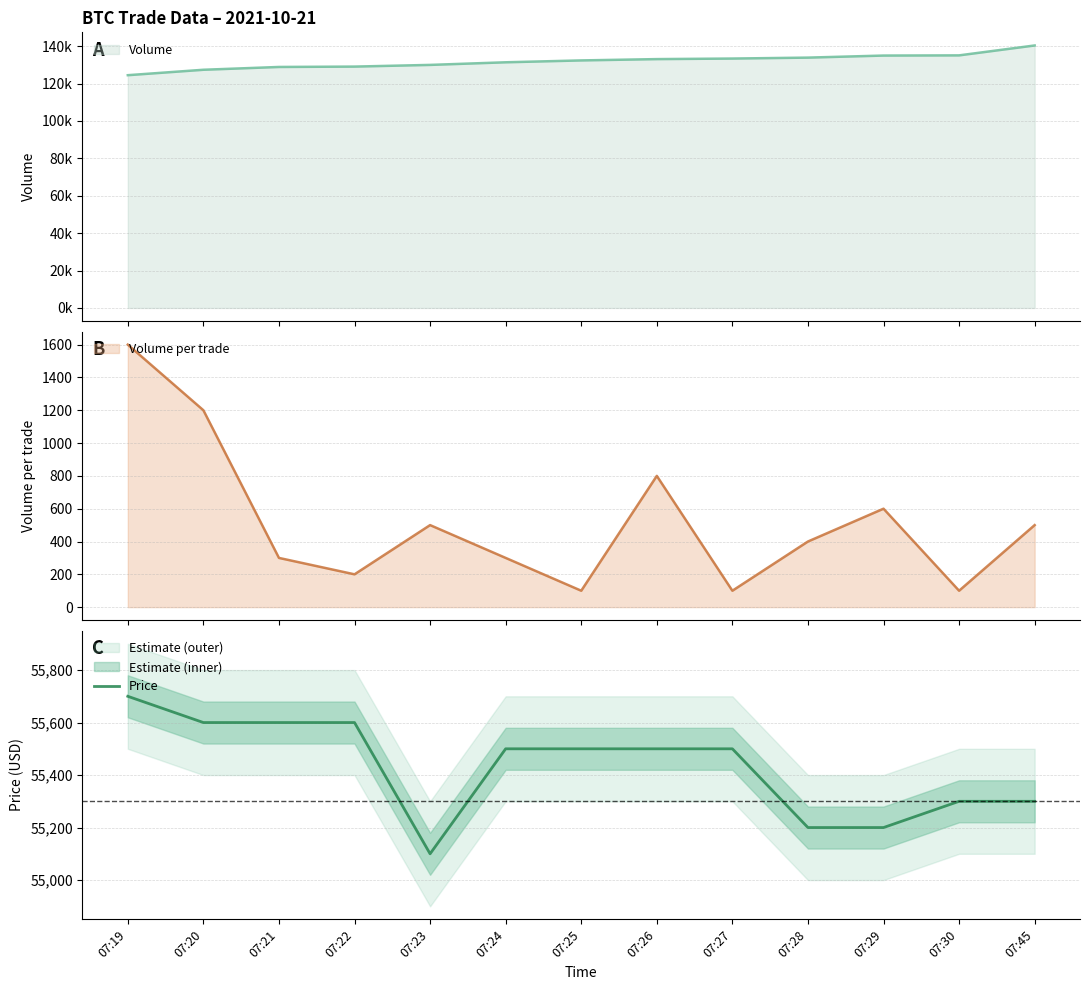

What is the approximate value at 07:45, to the nearest 10?

55300